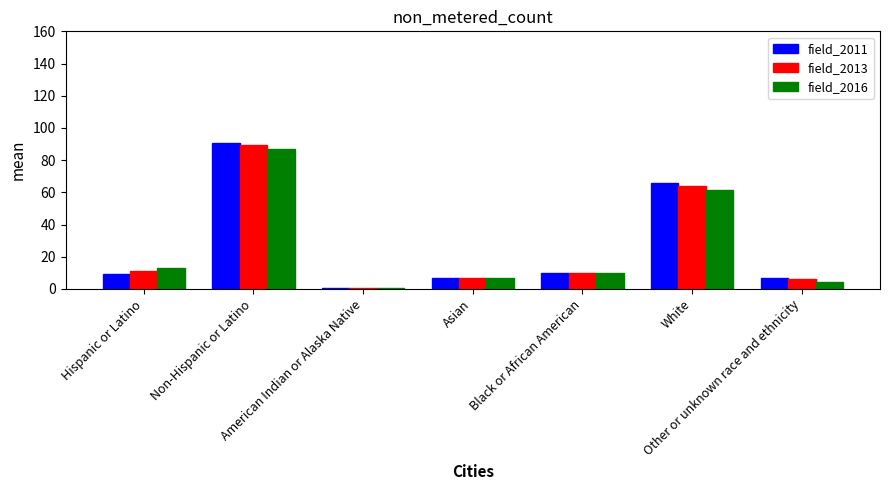

What is the greatest value displayed?

90.5